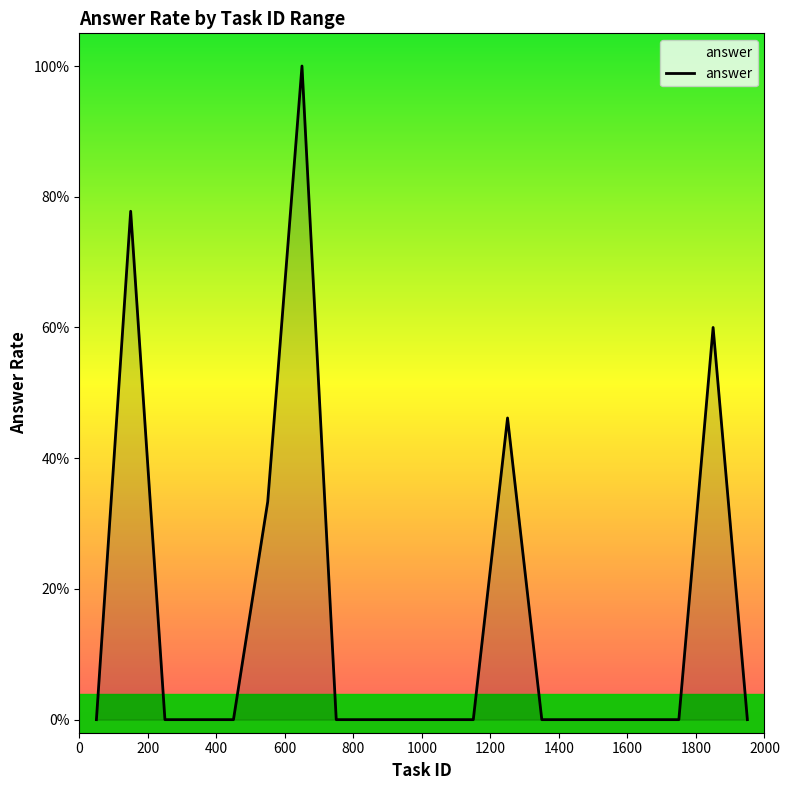

Is this an area chart (filled region under the line)?

Yes